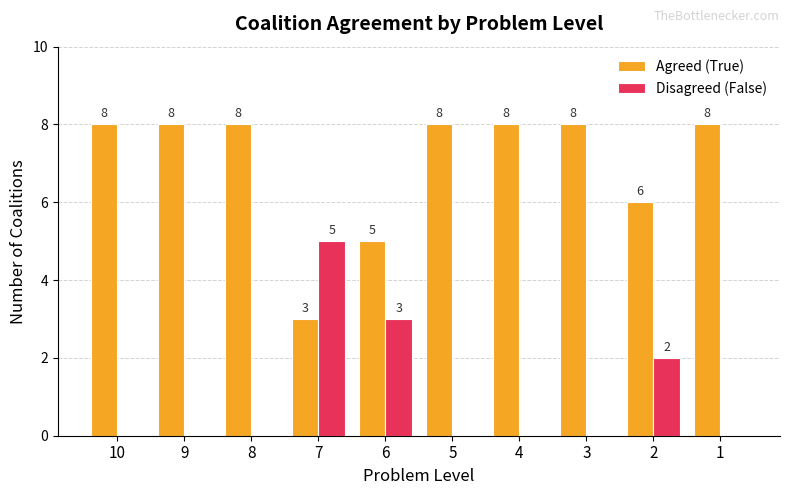

At which label does Disagreed (False) reach its peak?

7